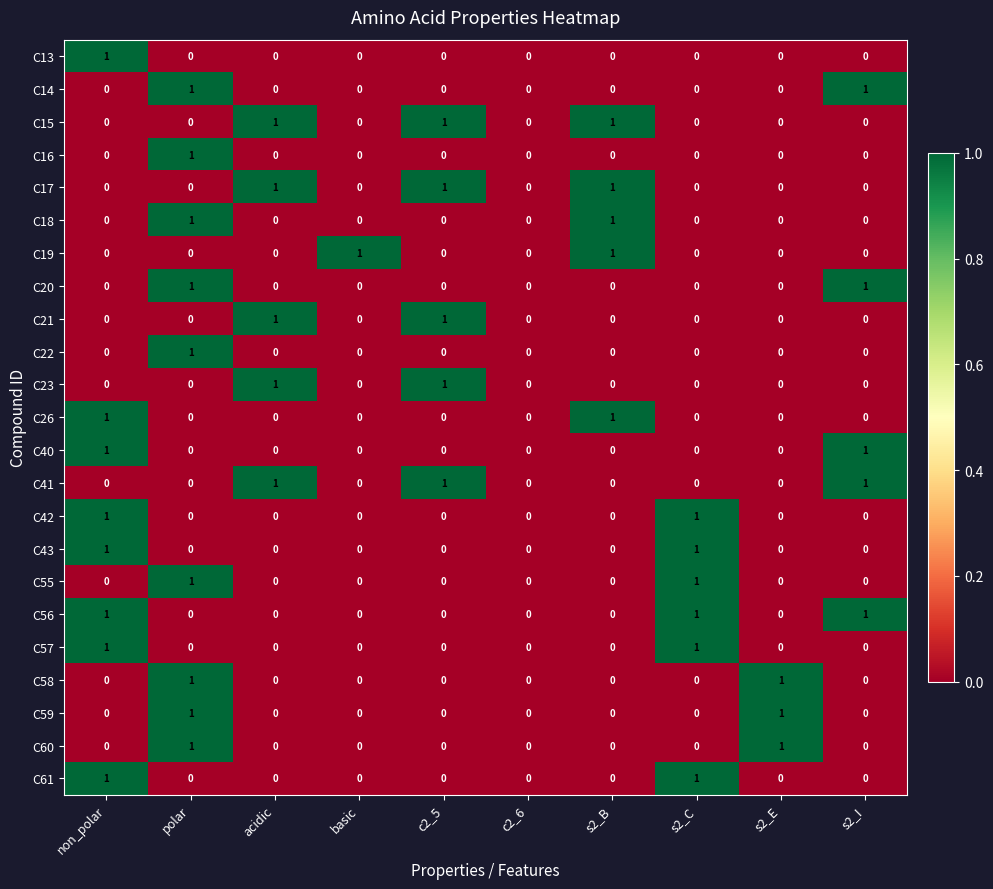

What is the total value across all series at c2_5?

5